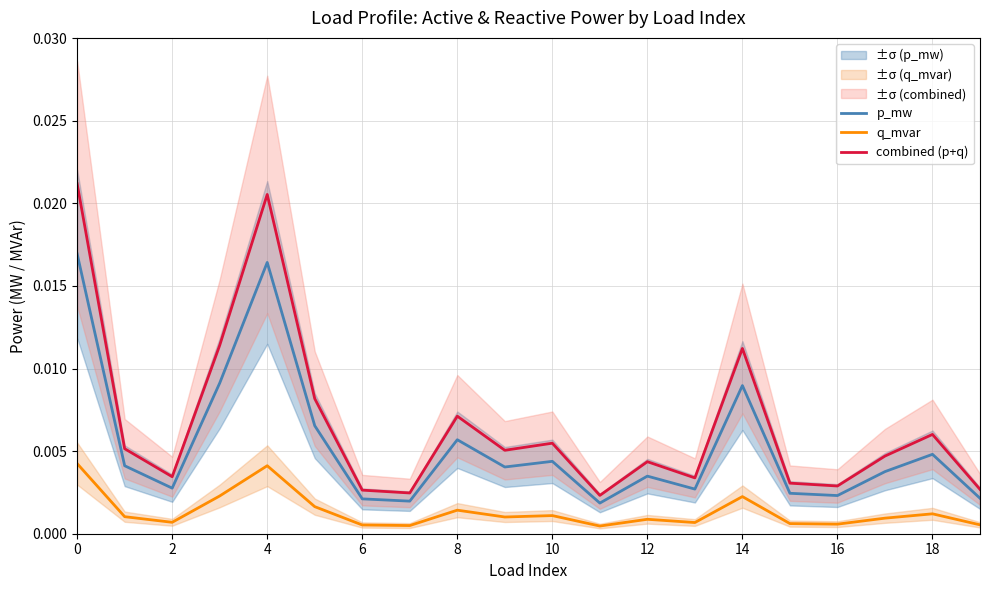

Where is the first local maximum for p_mw?

4